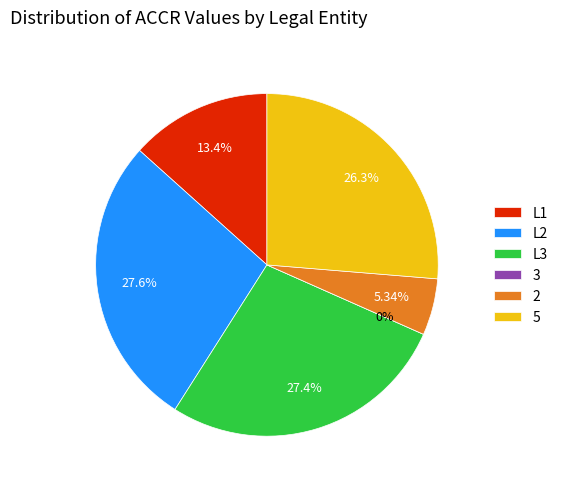

Do 2 and 5 together represent more than half of the pie?

No